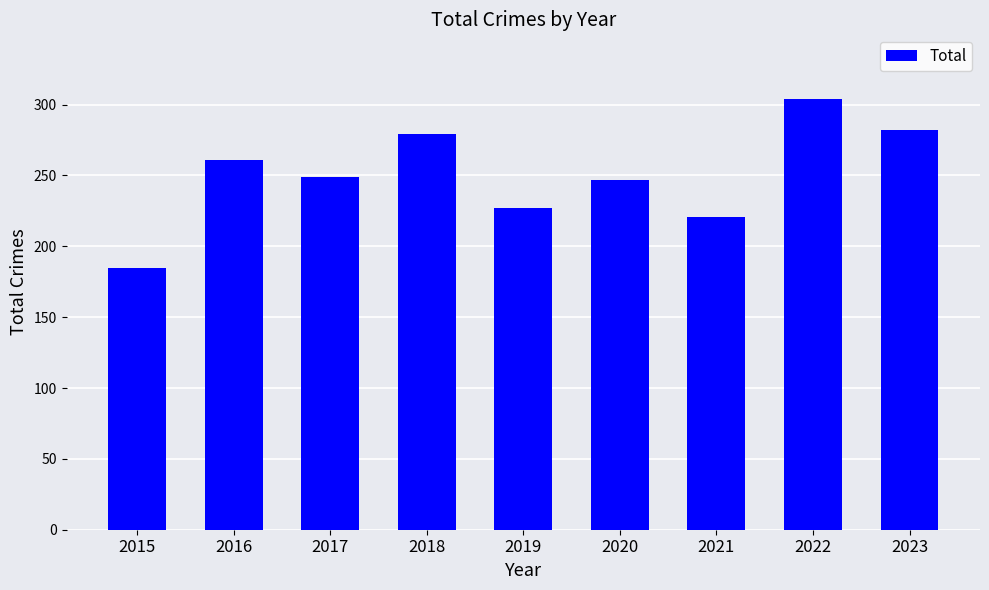

Reading right to left, list all the values displayed in this chart.

282	304	221	247	227	279	249	261	185